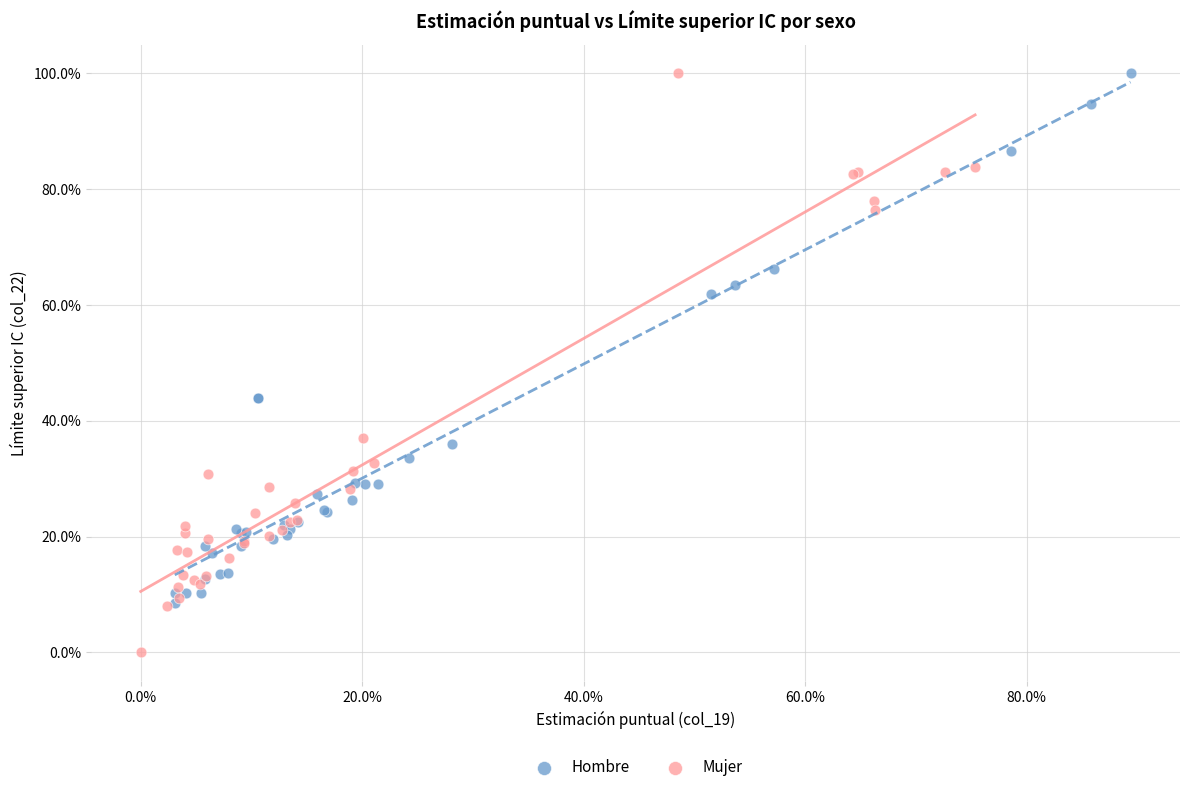

Which series reaches the minimum Y coordinate?

Mujer